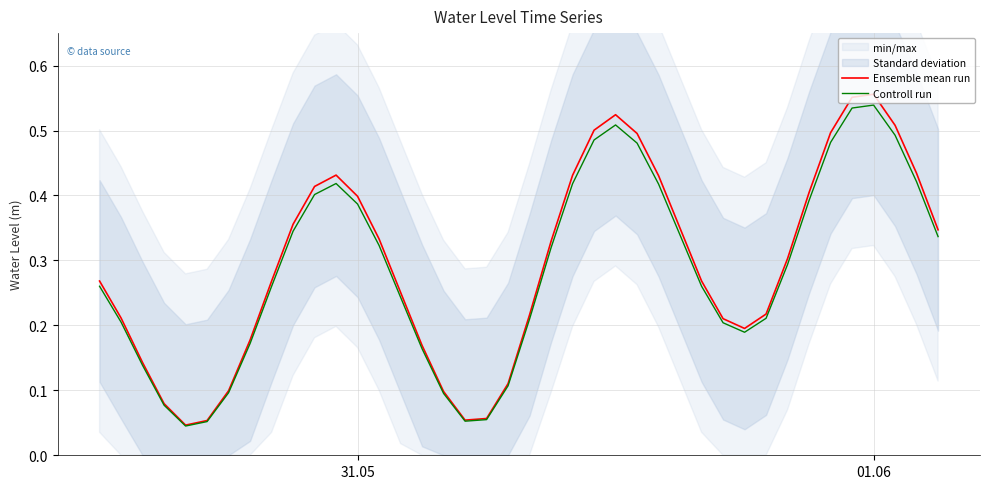

Is the value of Controll run at 9 greater than the value of Ensemble mean run at 22?

No